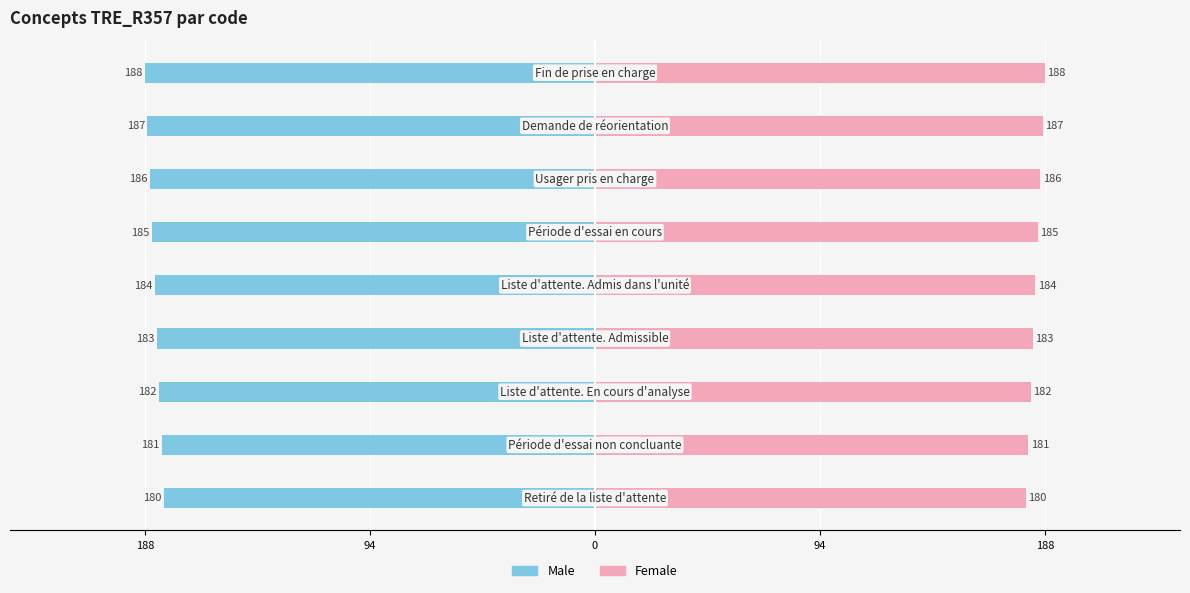

Reading left to right, list all the values displayed in this chart.

Male: -180	-181	-182	-183	-184	-185	-186	-187	-188
Female: 180	181	182	183	184	185	186	187	188